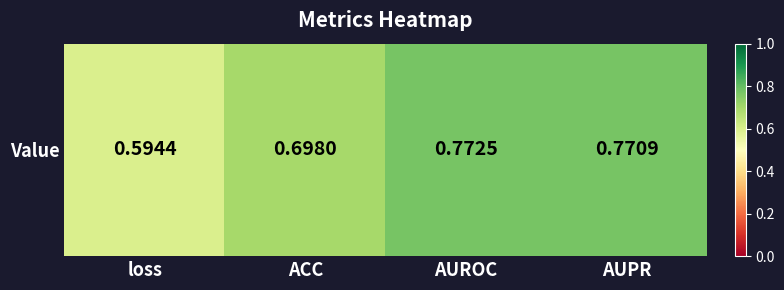

List the labels in order of value, smallest first.

loss, ACC, AUPR, AUROC